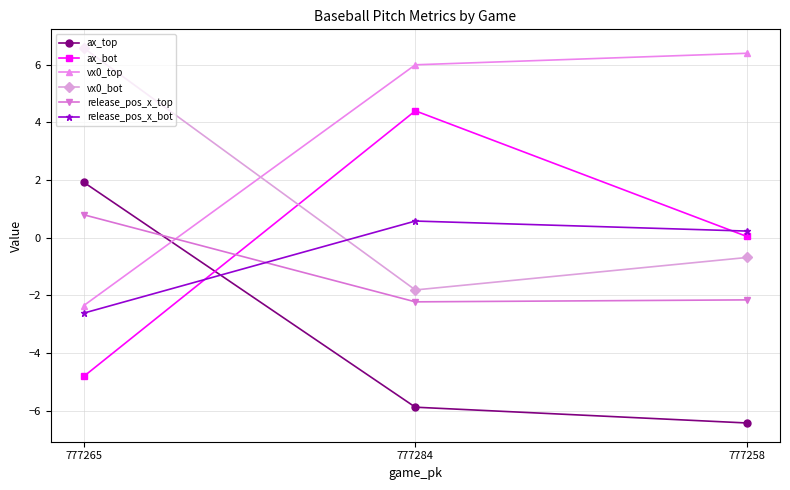

Is the value of vx0_top at 777265 greater than the value of ax_bot at 777258?

No